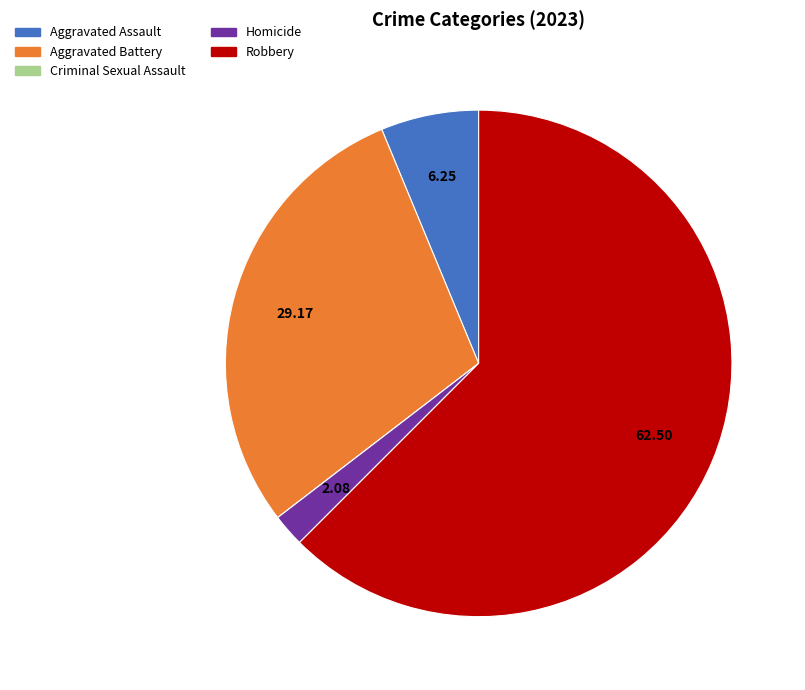

Do Aggravated Assault and Robbery together represent more than half of the pie?

Yes